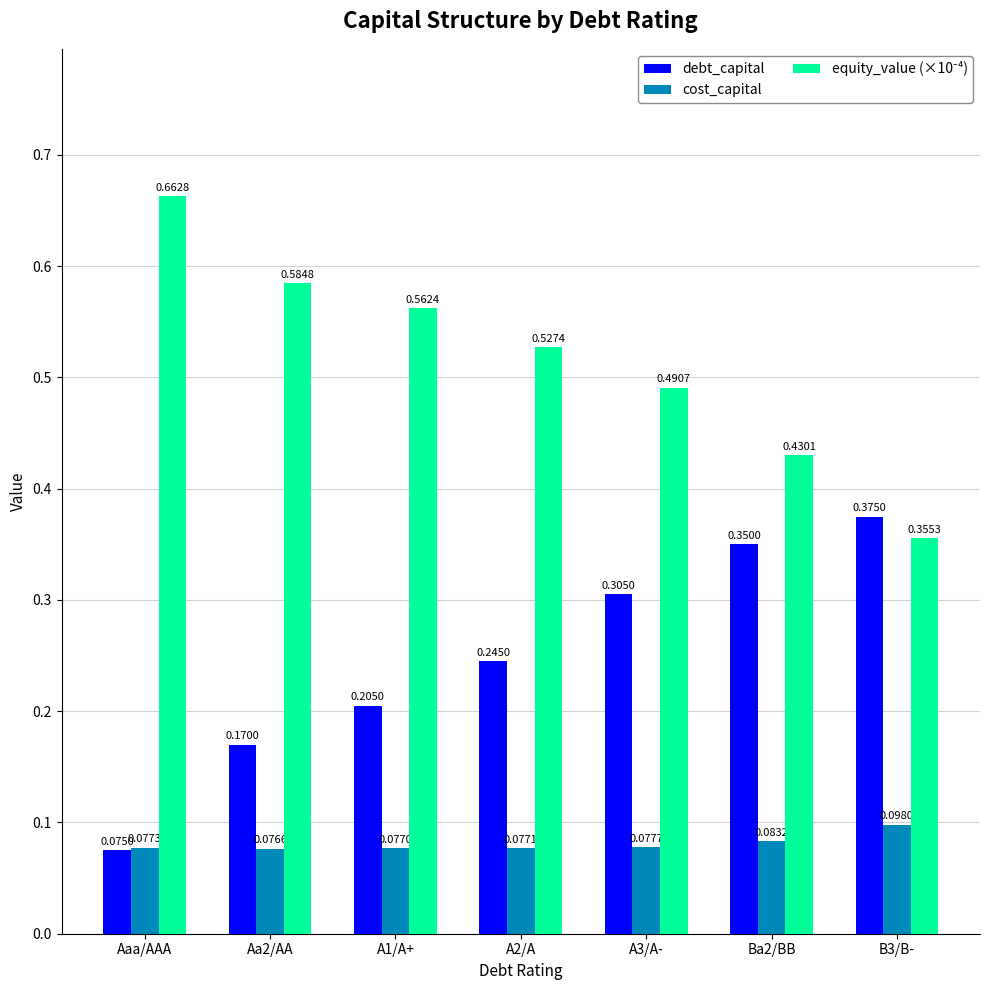

What is the label of the 1st bar from the left?

Aaa/AAA